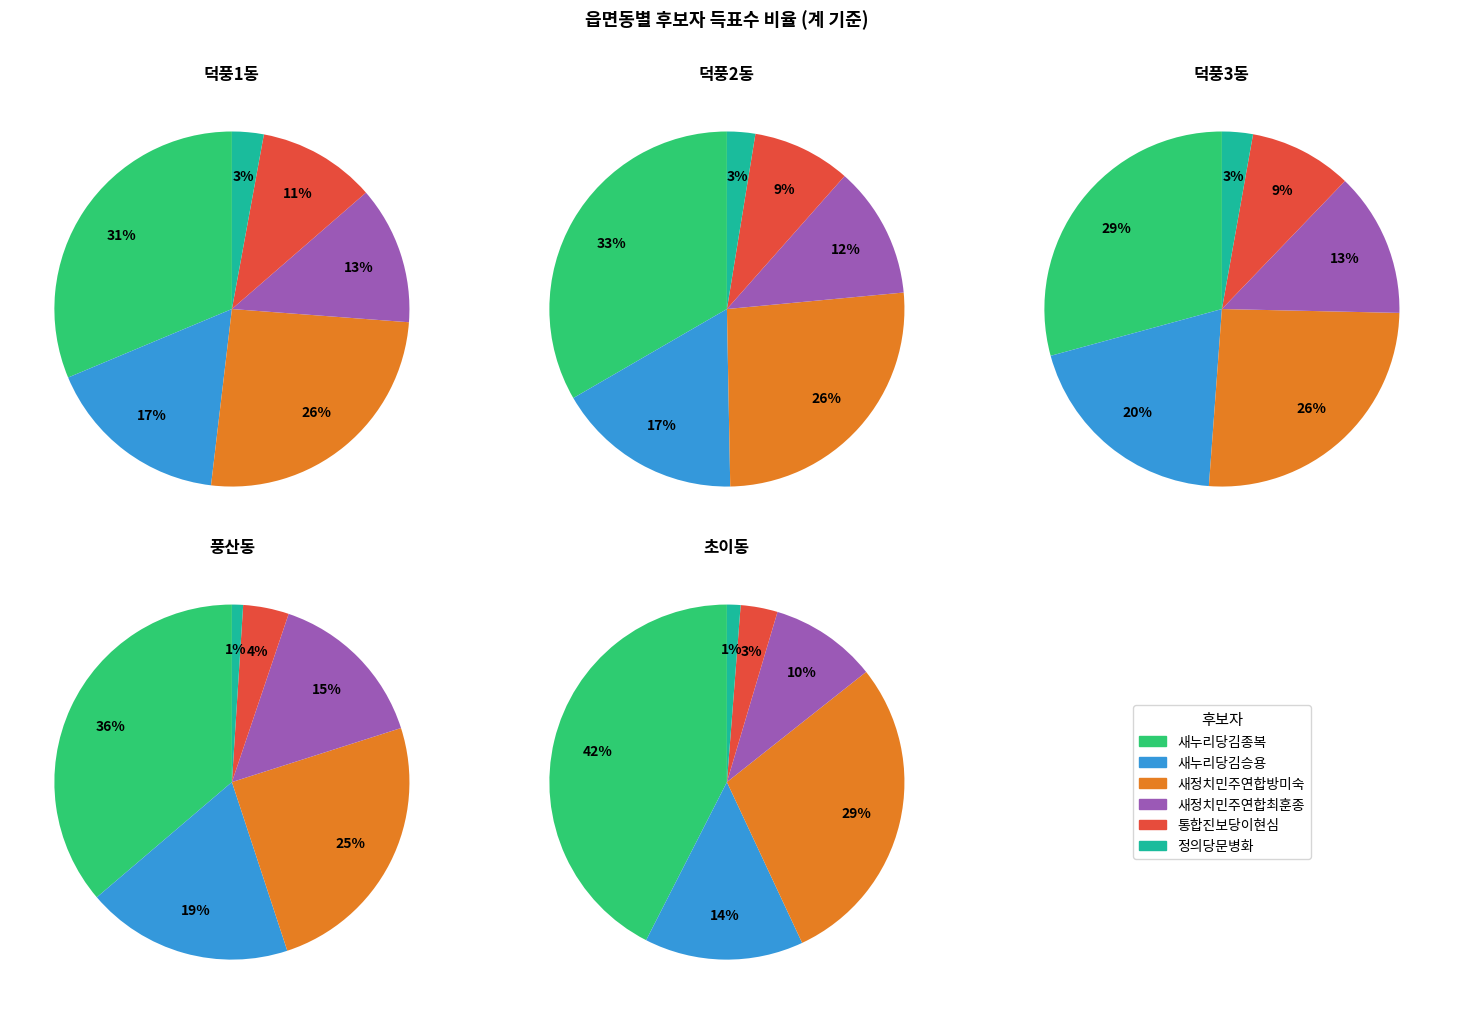

Between 풍산동 and 덕풍1동, which is larger?

덕풍1동